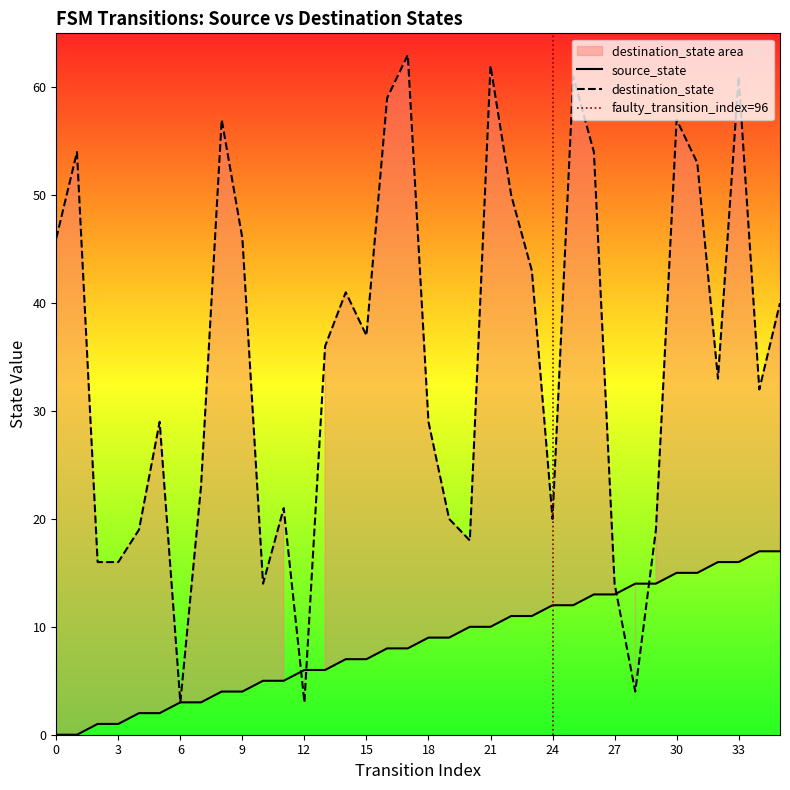

Reading right to left, transcribe all the data shown in this chart.

source_state: 17	17	16	16	15	15	14	14	13	13	12	12	11	11	10	10	9	9	8	8	7	7	6	6	5	5	4	4	3	3	2	2	1	1	0	0
destination_state: 40	32	61	33	53	57	19	4	14	54	61	20	43	50	62	18	20	29	63	59	37	41	36	3	21	14	46	57	23	3	29	19	16	16	54	46